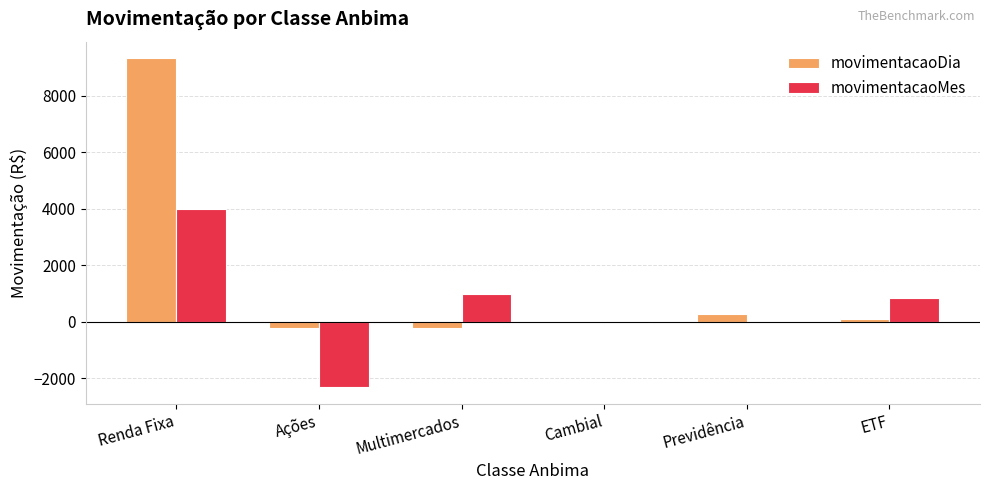

At which label does movimentacaoMes reach its peak?

Renda Fixa